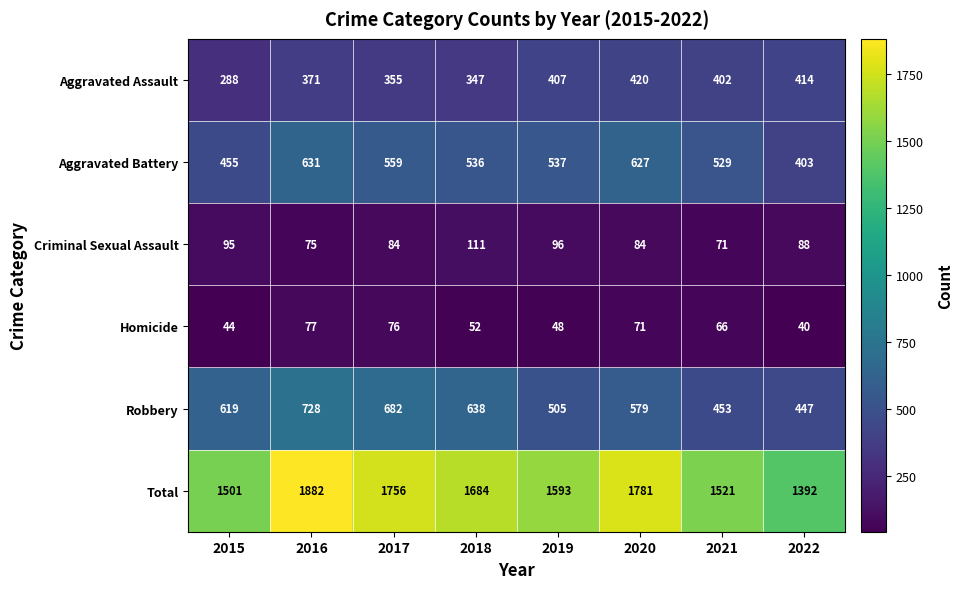

What is the total value across all series at 2018?

3368